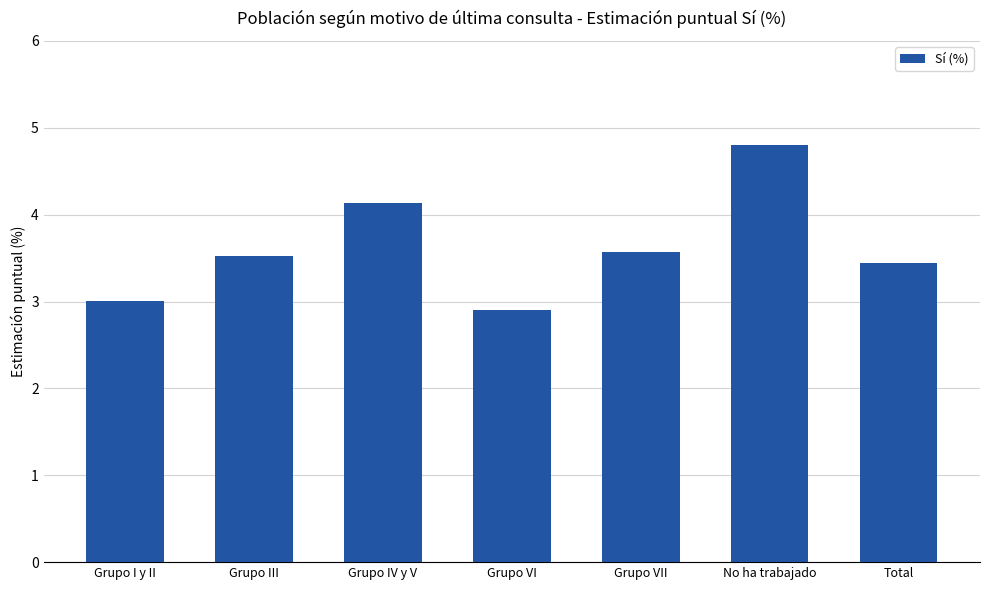

At which label is the value closest to 3?

Grupo I y II